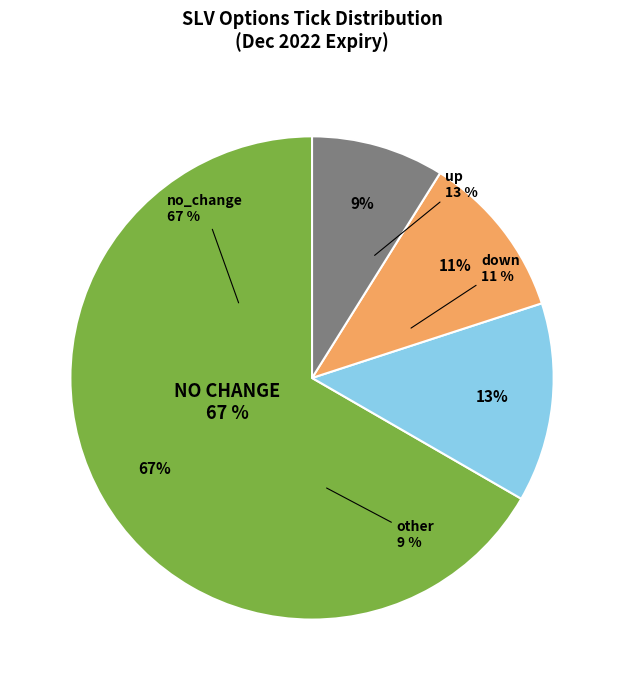

To the nearest percent, what percentage of the pie is no_change?

67%